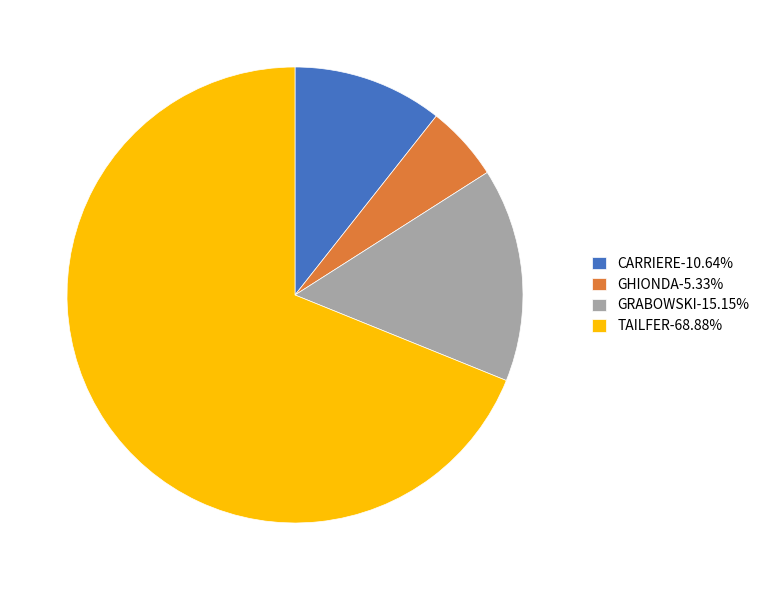

Combined, do GHIONDA-5.33% and TAILFER-68.88% account for over 50%?

Yes